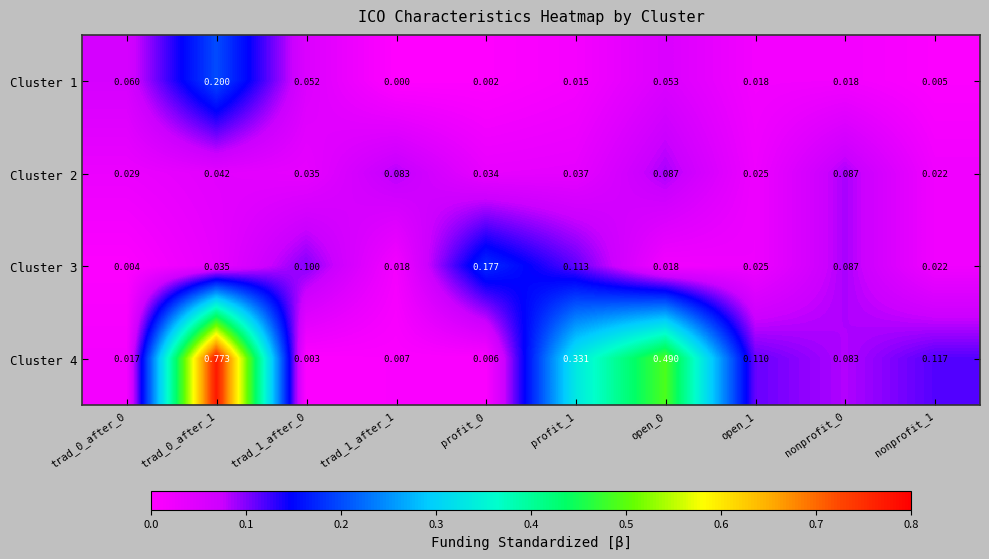

Is the value of Cluster 2 at trad_0_after_0 greater than the value of Cluster 1 at trad_0_after_0?

No